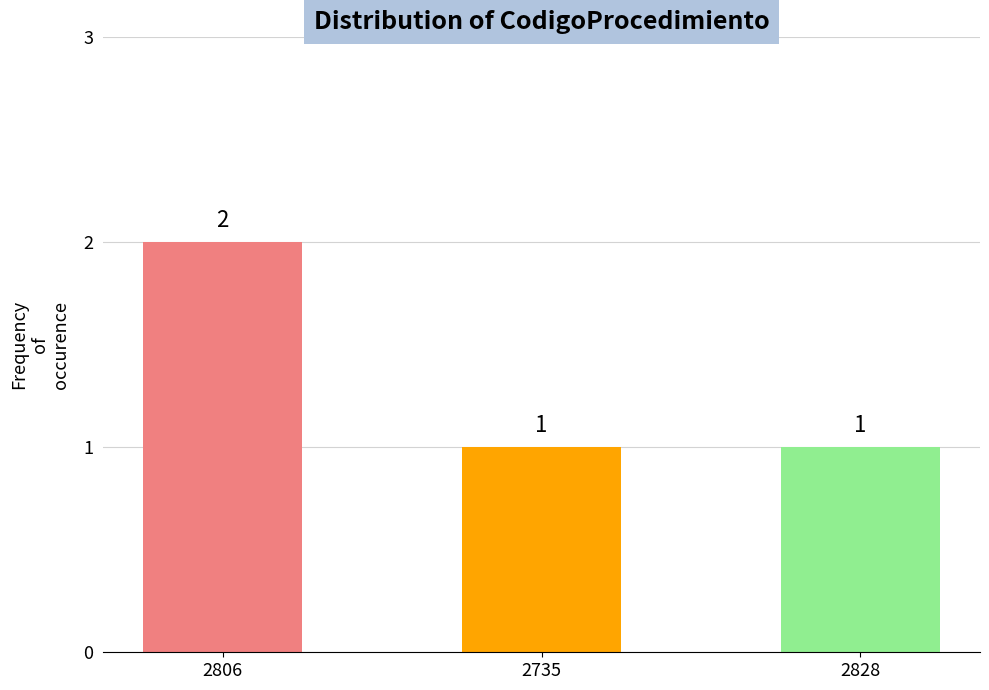

What is the sum of all values?

4